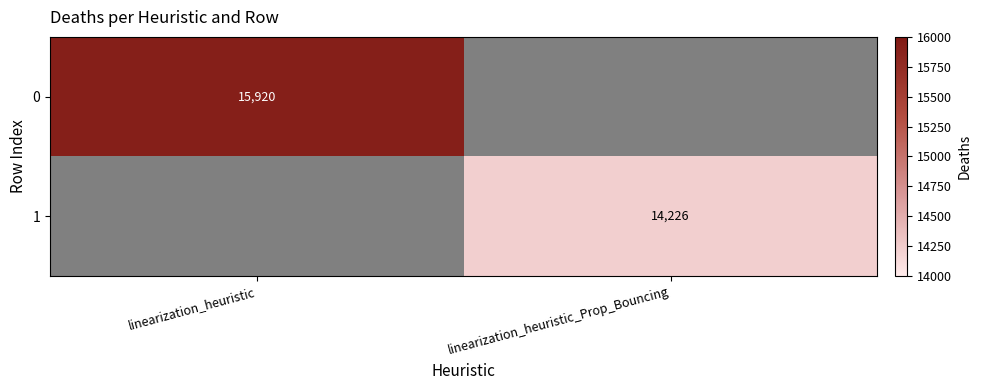

Is it true that 1 equals 24452 at linearization_heuristic_Prop_Bouncing?

False